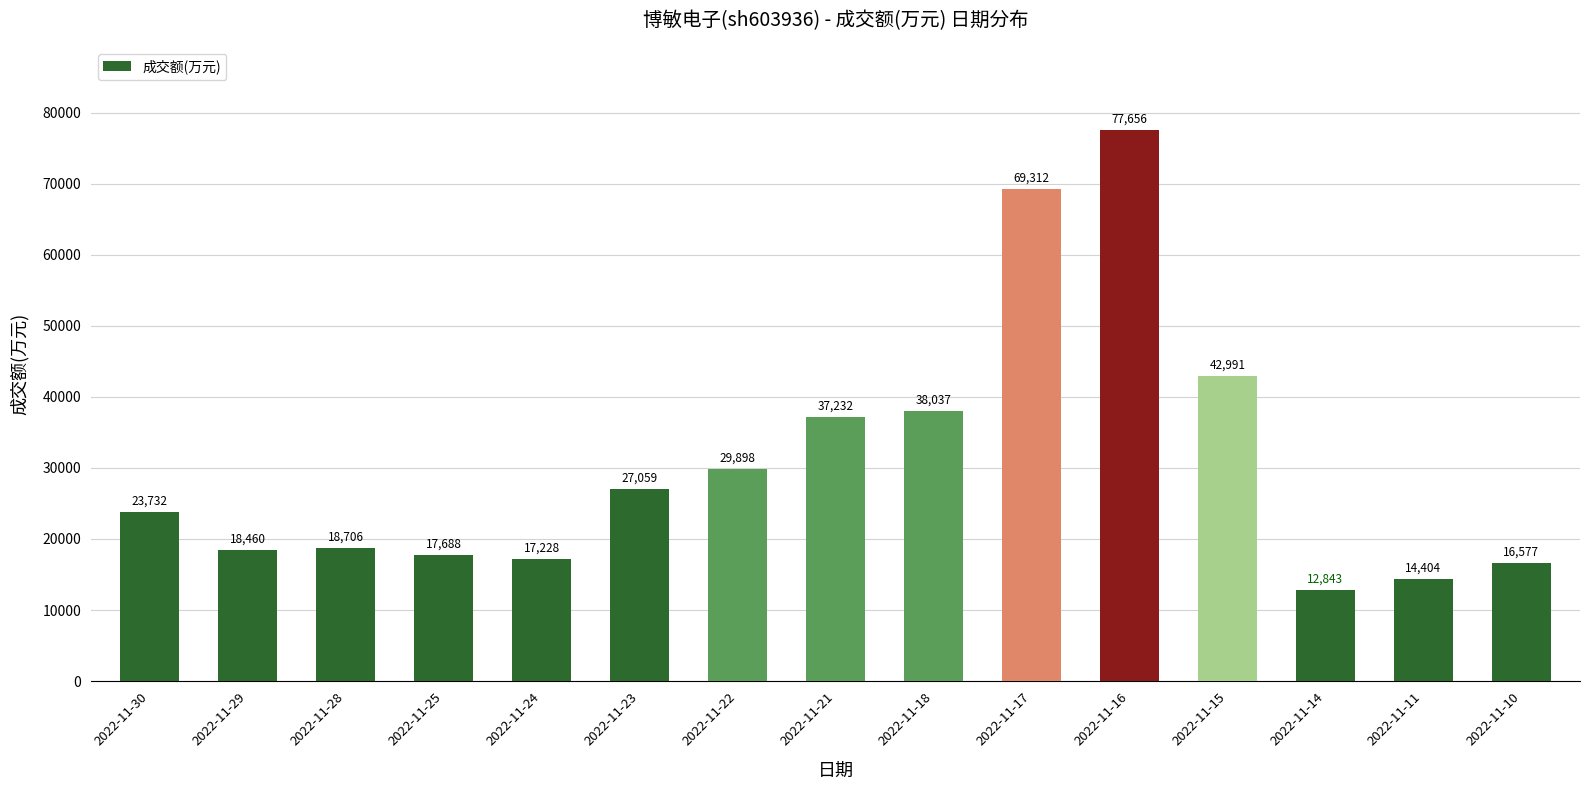

Count the number of categories in the chart.

15